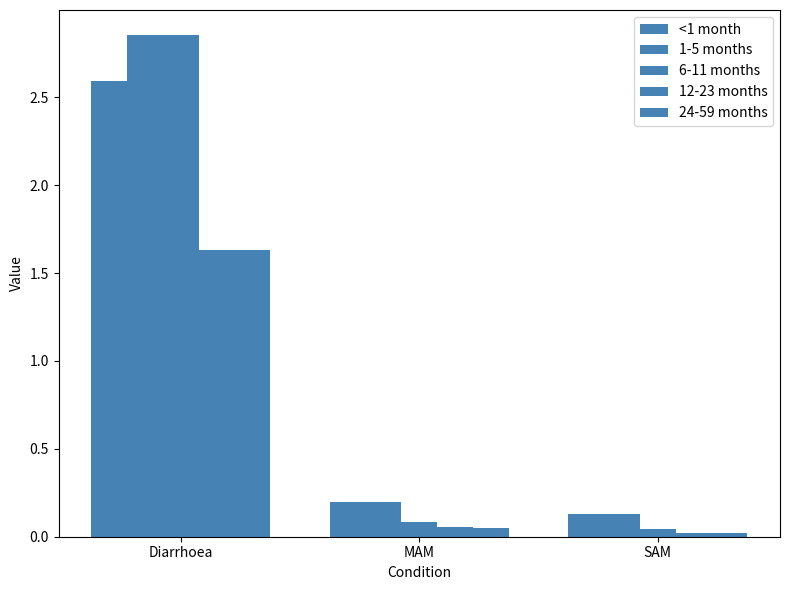

What is the maximum value shown in the chart?

2.9